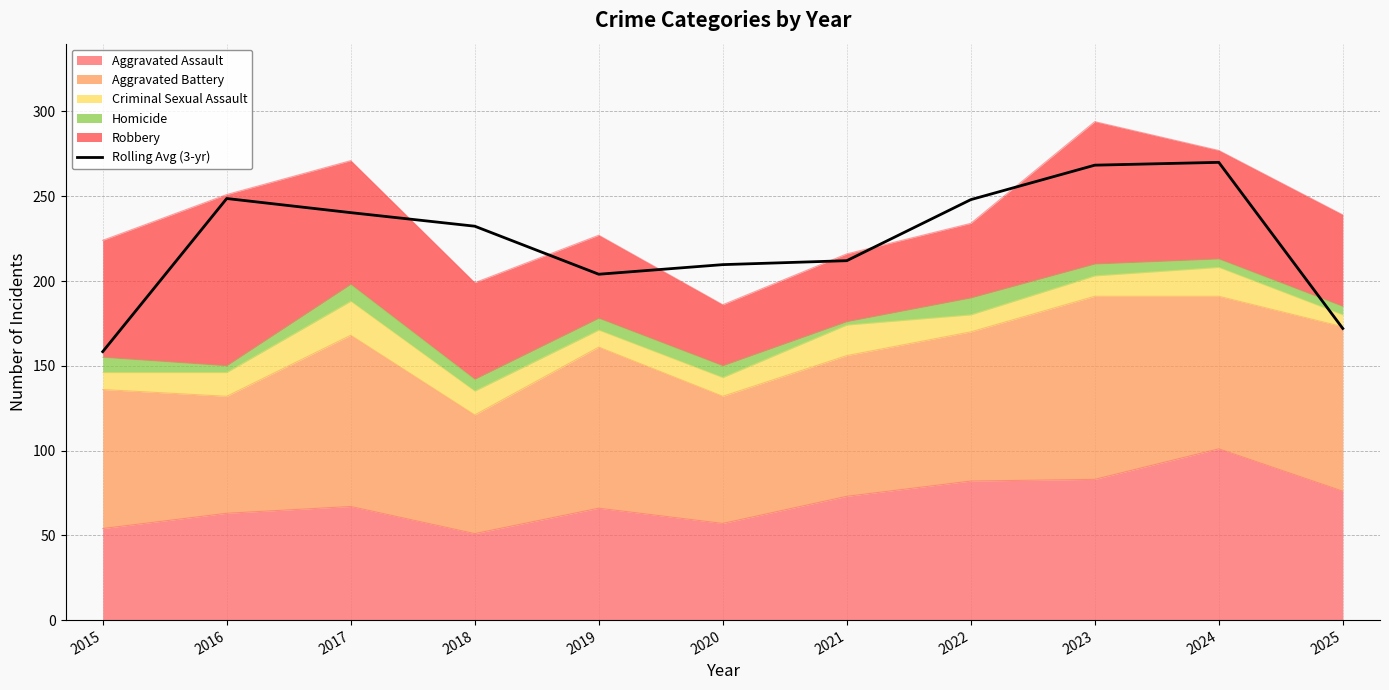

How many data points are less than 232?

5